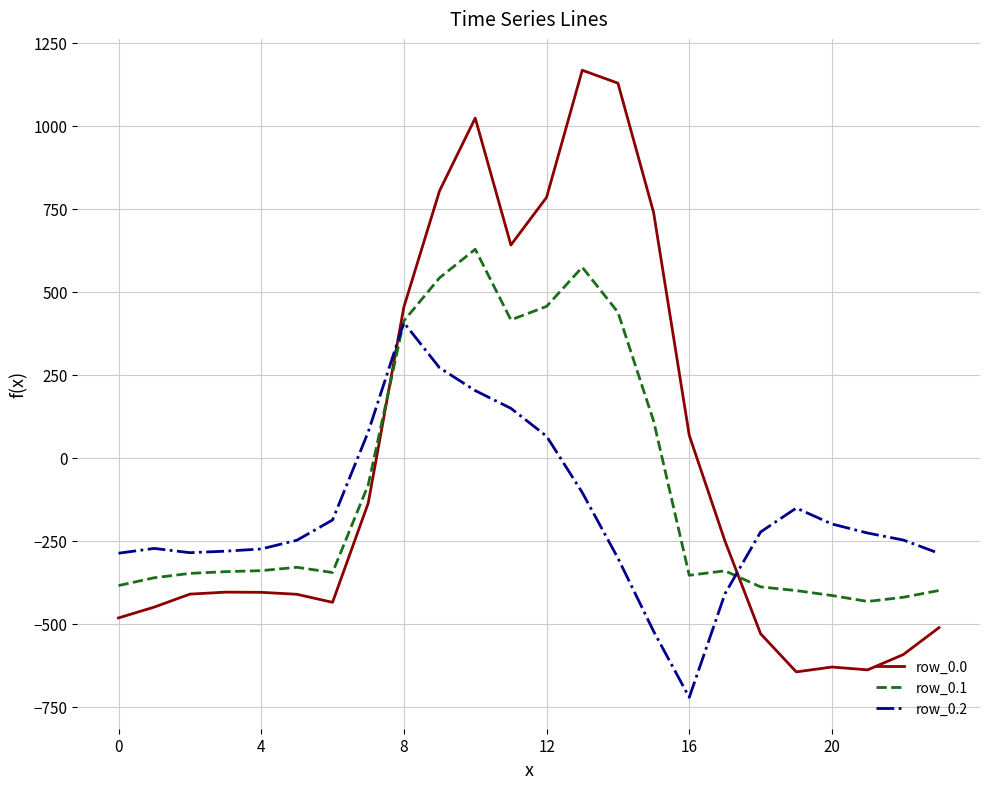

What is the lowest value of the row_0.1 series?

-432.4